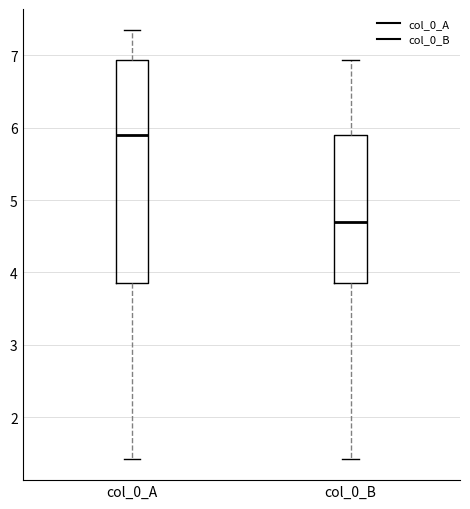

Reading left to right, transcribe this box plot: for each box, give where its median line is, the range the box spans, and where its two whiskers end, as read against the y-axis. The values are not printed on the chart, so give them approximately, as read against the axis.

col_0_A: median 5.9, box 3.9 to 6.9, whiskers 1.4 to 7.3
col_0_B: median 4.7, box 3.9 to 5.9, whiskers 1.4 to 6.9